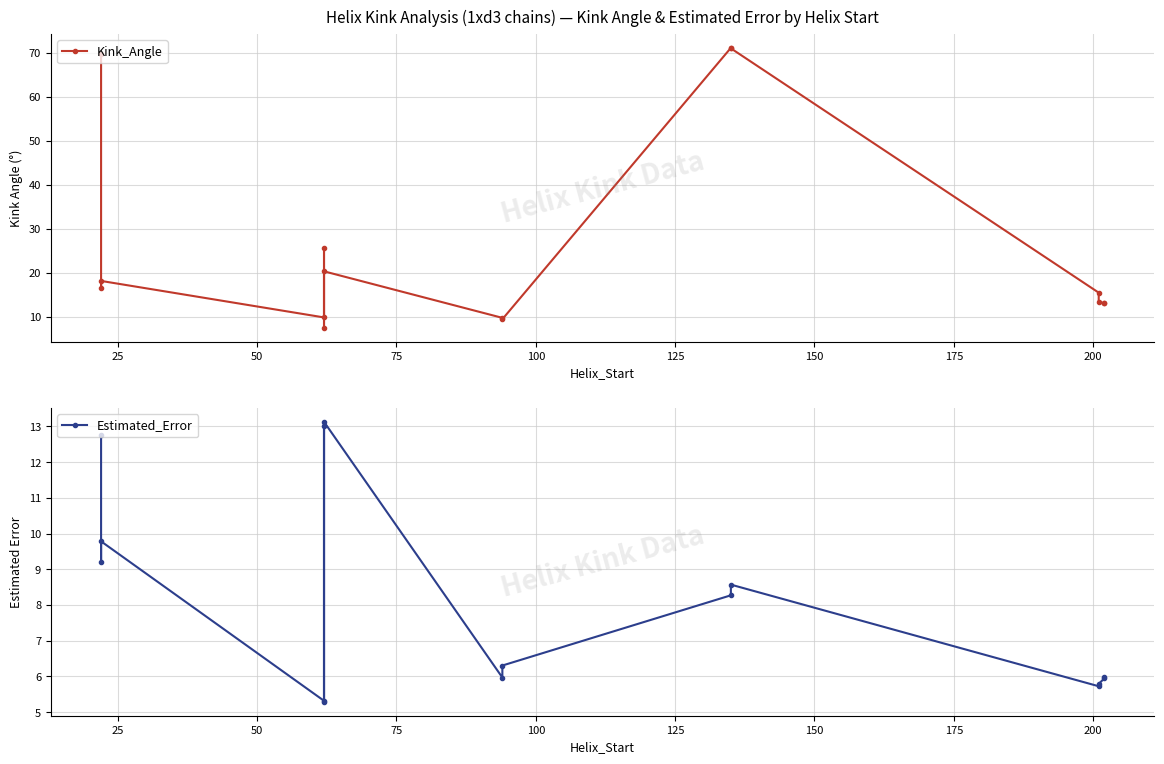

Reading left to right, extract all data points from this chart.

Kink_Angle: 69.6	16.6	18.2	9.9	25.7	7.6	20.4	9.8	9.5	71.1	71.0	15.5	13.3	13.1	13.2
Estimated_Error: 12.8	9.2	9.8	5.3	13.0	5.3	13.1	6.0	6.3	8.3	8.6	5.7	5.8	5.9	6.0